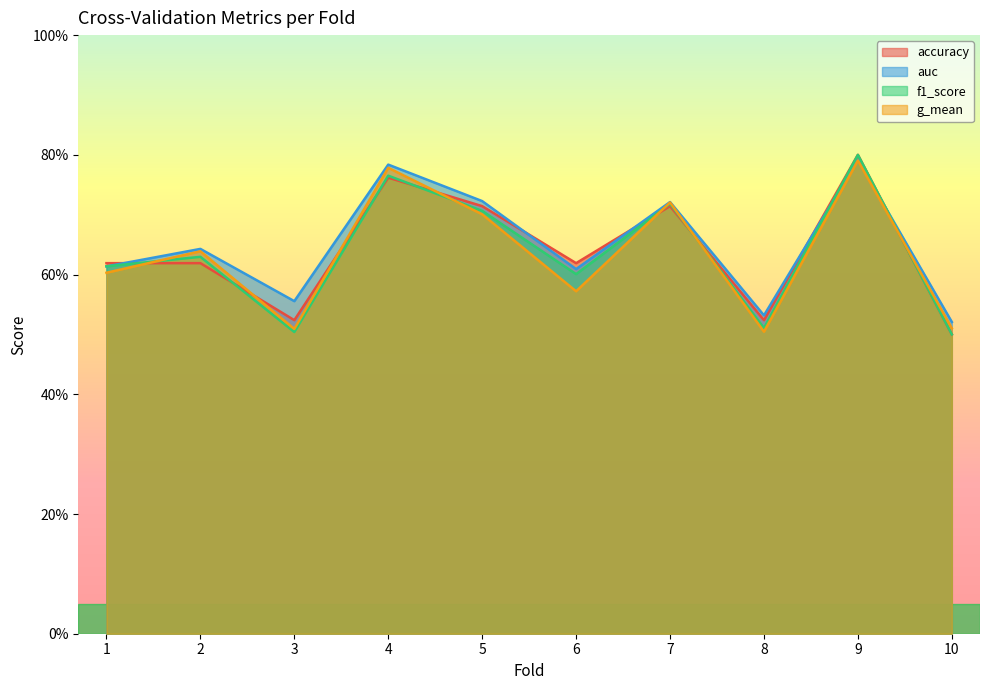

What is the maximum value shown in the chart?

0.8